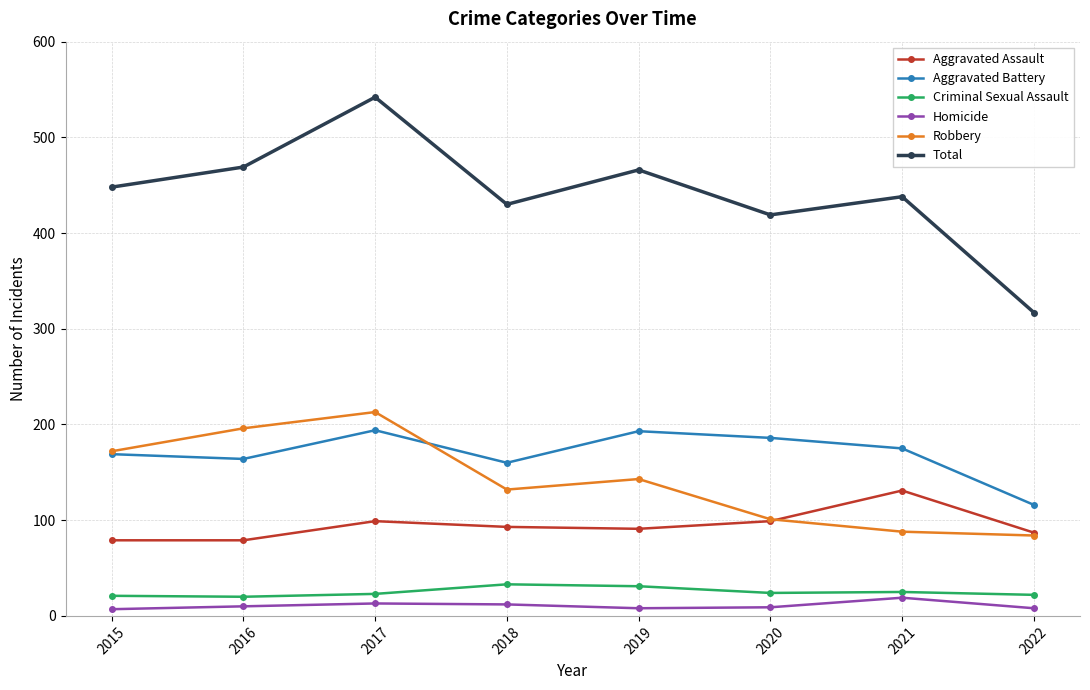

How many lines are shown in the chart?

6